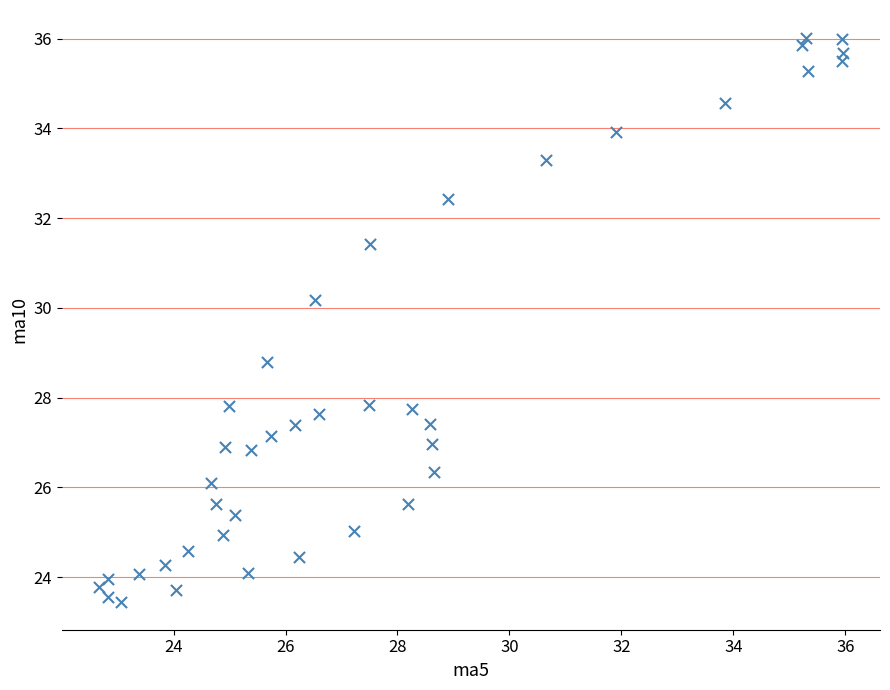

What is the range of X values (max minus min)?

13.3